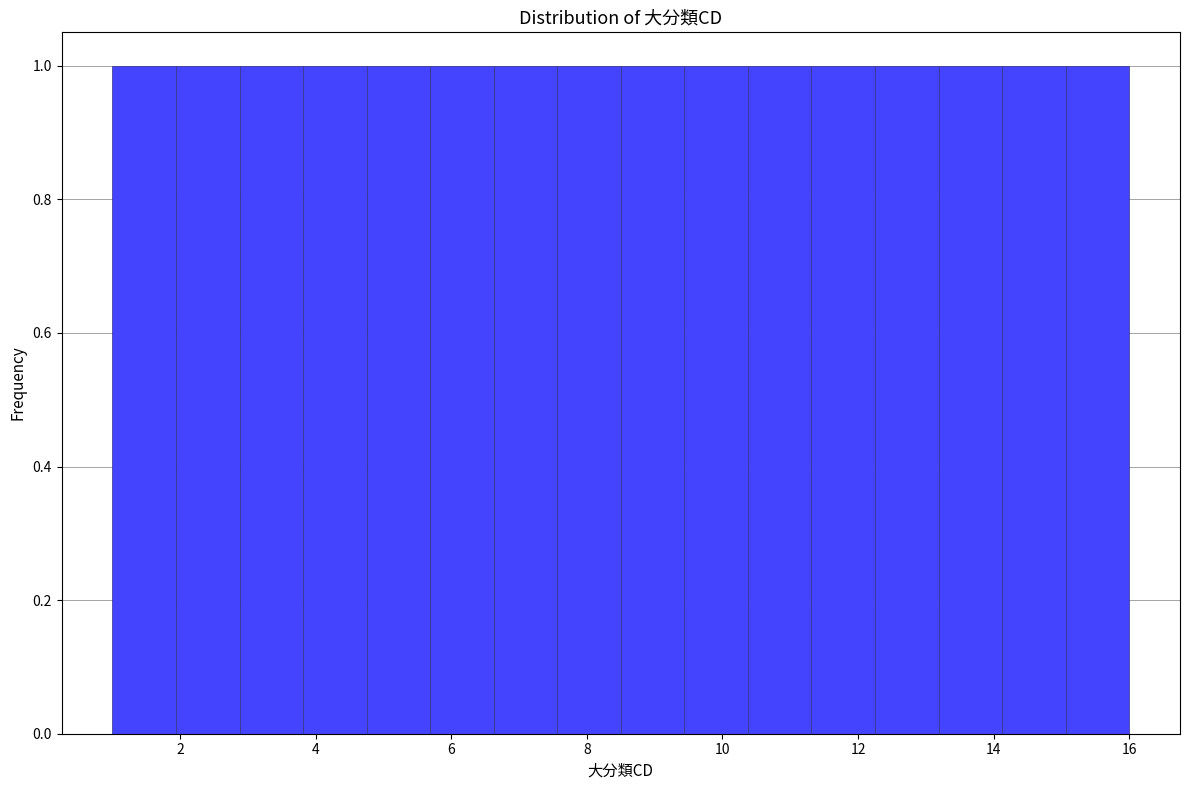

How tall is the bar that spans 7.6 to 8.6 on the x-axis? Neither the bar edges nor the heights are printed on the chart, so give them approximately, as read against the axes.

1